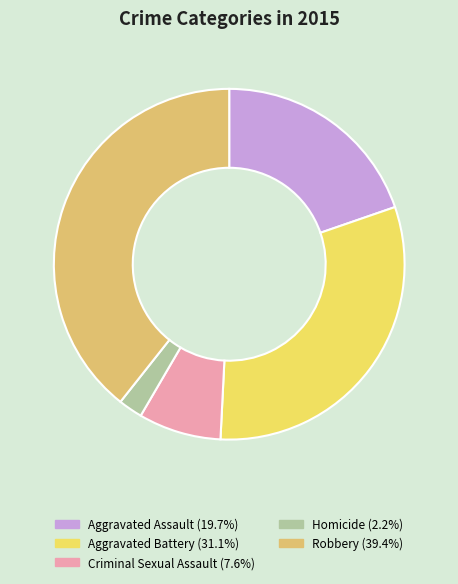

Which slice is the smallest?

Homicide